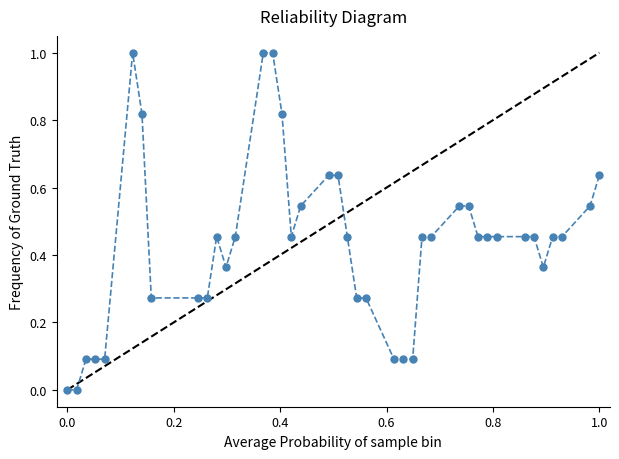

True or false: the data has more than 1 interior local peaks.

True